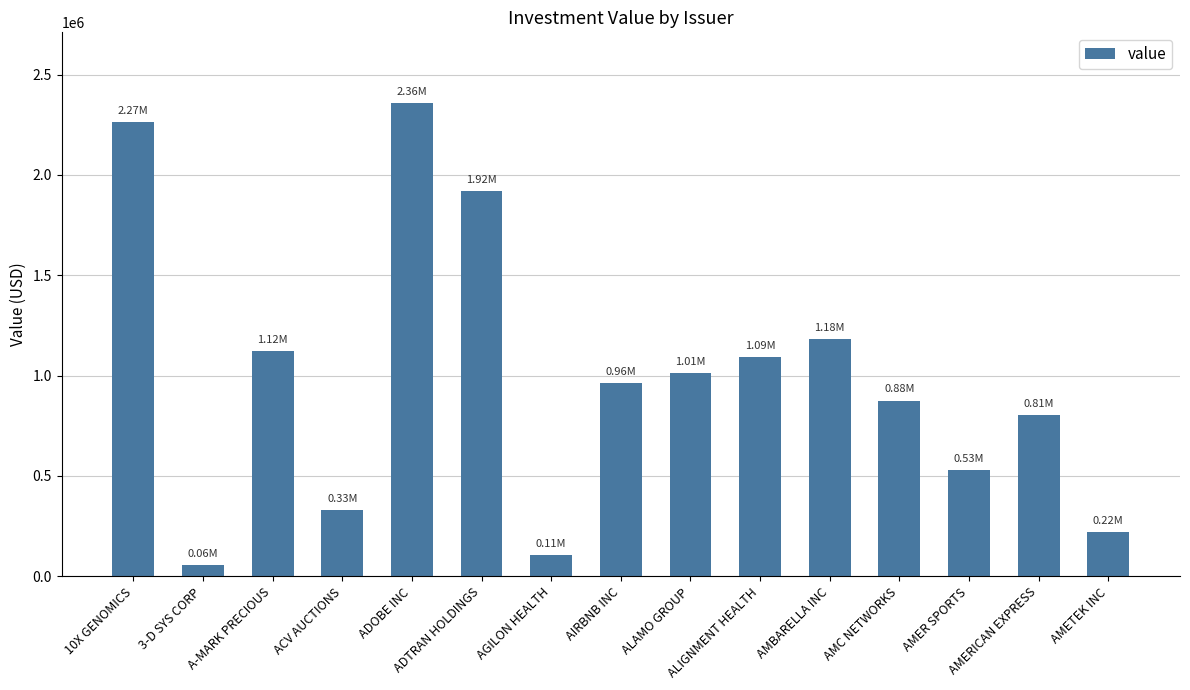

What is the label of the 1st bar from the right?

AMETEK INC